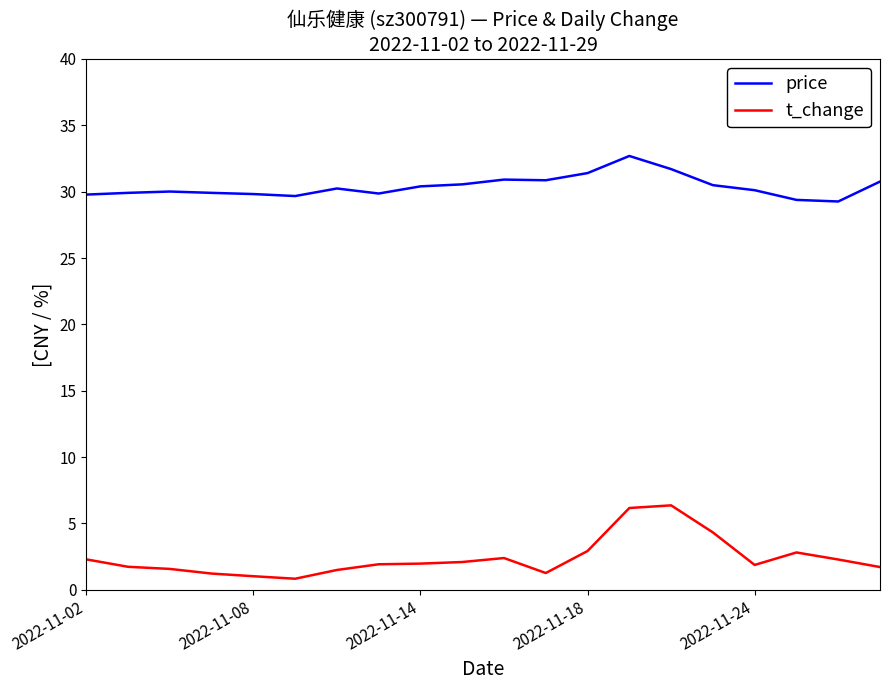

Rank the series by their maximum value, from lowest to highest.

t_change, price